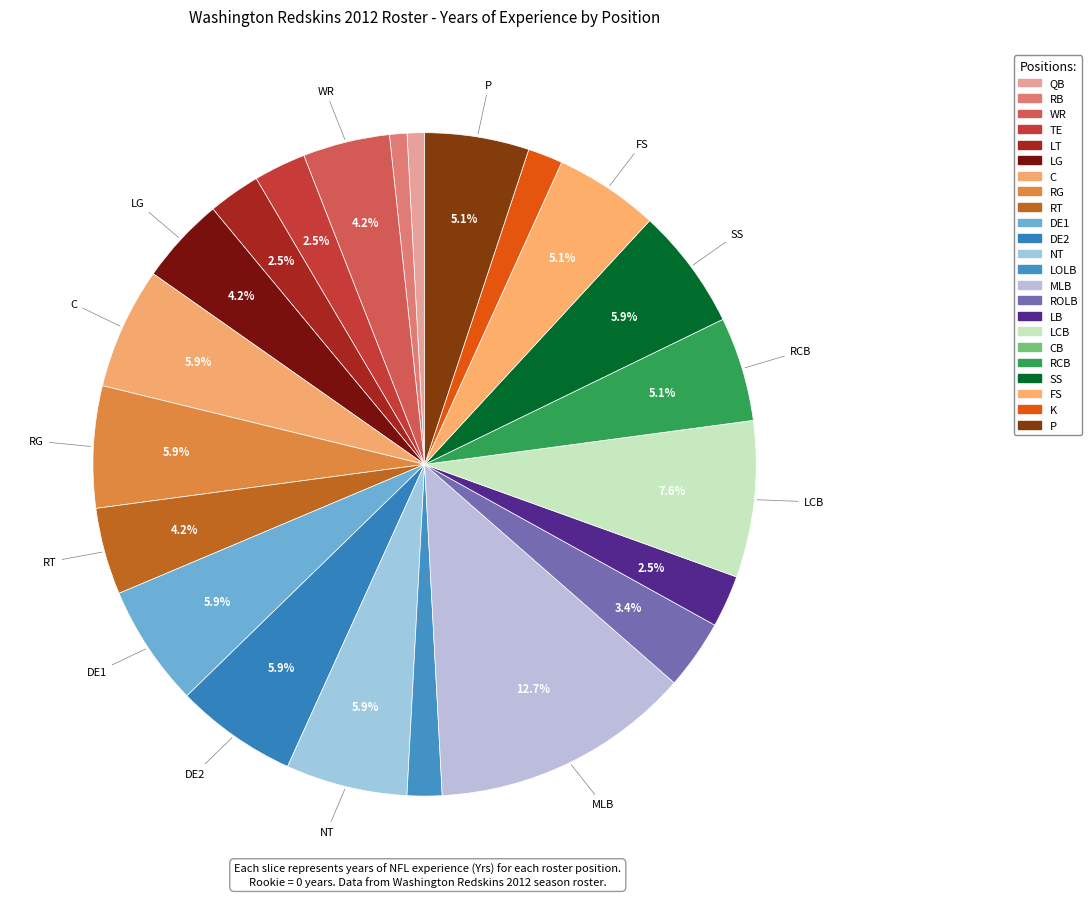

Which slice is the smallest?

CB (22)